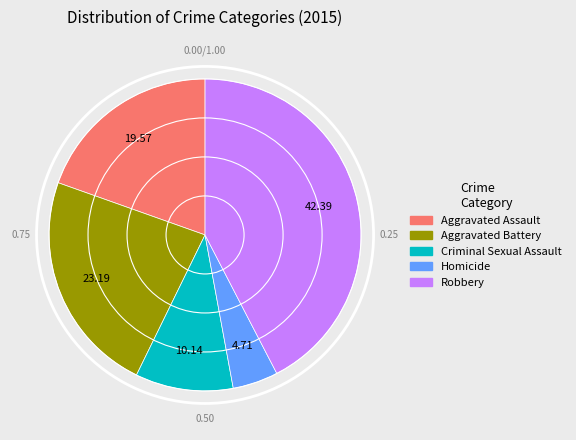

Rank the categories by value from lowest to highest.

Homicide, Criminal Sexual Assault, Aggravated Assault, Aggravated Battery, Robbery